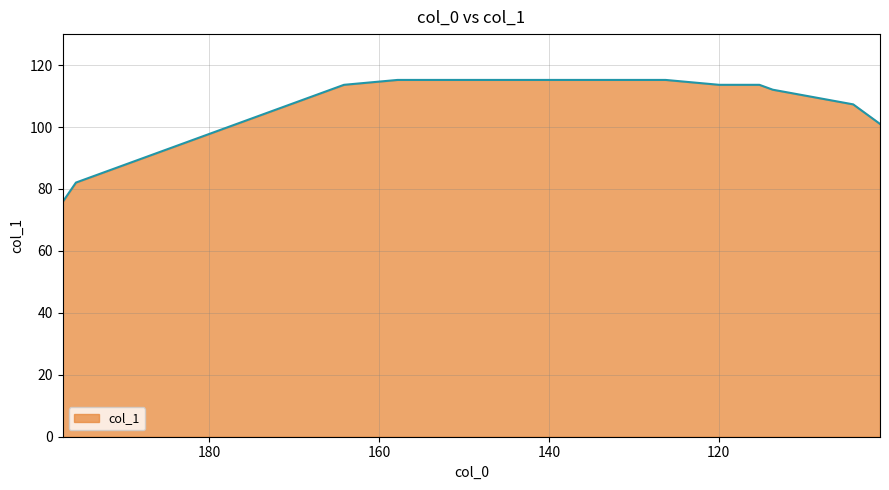

What is the value of the 3rd point from the left?

88.4